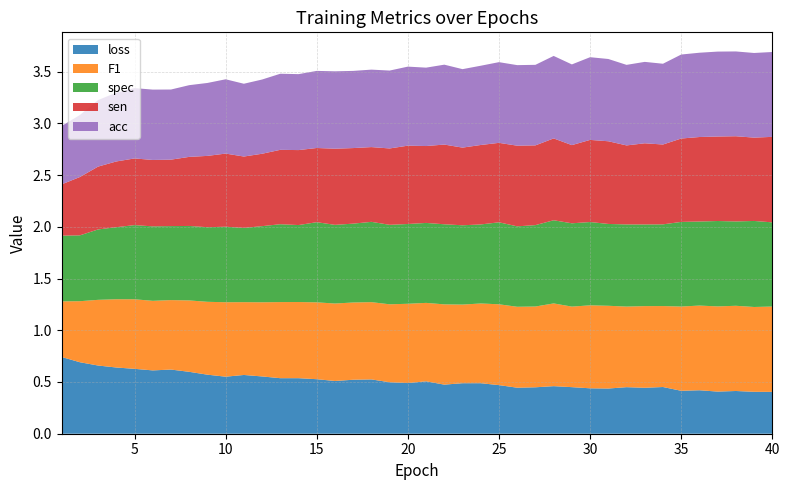

Reading left to right, extract all data points from this chart.

loss: 1=0.7	2=0.7	3=0.7	4=0.6	5=0.6	6=0.6	7=0.6	8=0.6	9=0.6	10=0.6	11=0.6	12=0.6	13=0.5	14=0.5	15=0.5	16=0.5	17=0.5	18=0.5	19=0.5	20=0.5	21=0.5	22=0.5	23=0.5	24=0.5	25=0.5	26=0.4	27=0.4	28=0.5	29=0.5	30=0.4	31=0.4	32=0.4	33=0.4	34=0.5	35=0.4	36=0.4	37=0.4	38=0.4	39=0.4	40=0.4
F1: 1=0.5	2=0.6	3=0.6	4=0.7	5=0.7	6=0.7	7=0.7	8=0.7	9=0.7	10=0.7	11=0.7	12=0.7	13=0.7	14=0.7	15=0.7	16=0.7	17=0.7	18=0.7	19=0.8	20=0.8	21=0.8	22=0.8	23=0.8	24=0.8	25=0.8	26=0.8	27=0.8	28=0.8	29=0.8	30=0.8	31=0.8	32=0.8	33=0.8	34=0.8	35=0.8	36=0.8	37=0.8	38=0.8	39=0.8	40=0.8
spec: 1=0.6	2=0.6	3=0.7	4=0.7	5=0.7	6=0.7	7=0.7	8=0.7	9=0.7	10=0.7	11=0.7	12=0.7	13=0.8	14=0.7	15=0.8	16=0.8	17=0.8	18=0.8	19=0.8	20=0.8	21=0.8	22=0.8	23=0.8	24=0.8	25=0.8	26=0.8	27=0.8	28=0.8	29=0.8	30=0.8	31=0.8	32=0.8	33=0.8	34=0.8	35=0.8	36=0.8	37=0.8	38=0.8	39=0.8	40=0.8
sen: 1=0.5	2=0.6	3=0.6	4=0.6	5=0.6	6=0.6	7=0.6	8=0.7	9=0.7	10=0.7	11=0.7	12=0.7	13=0.7	14=0.7	15=0.7	16=0.7	17=0.7	18=0.7	19=0.7	20=0.8	21=0.7	22=0.8	23=0.8	24=0.8	25=0.8	26=0.8	27=0.8	28=0.8	29=0.8	30=0.8	31=0.8	32=0.8	33=0.8	34=0.8	35=0.8	36=0.8	37=0.8	38=0.8	39=0.8	40=0.8
acc: 1=0.6	2=0.6	3=0.6	4=0.7	5=0.7	6=0.7	7=0.7	8=0.7	9=0.7	10=0.7	11=0.7	12=0.7	13=0.7	14=0.7	15=0.7	16=0.7	17=0.7	18=0.7	19=0.8	20=0.8	21=0.8	22=0.8	23=0.8	24=0.8	25=0.8	26=0.8	27=0.8	28=0.8	29=0.8	30=0.8	31=0.8	32=0.8	33=0.8	34=0.8	35=0.8	36=0.8	37=0.8	38=0.8	39=0.8	40=0.8